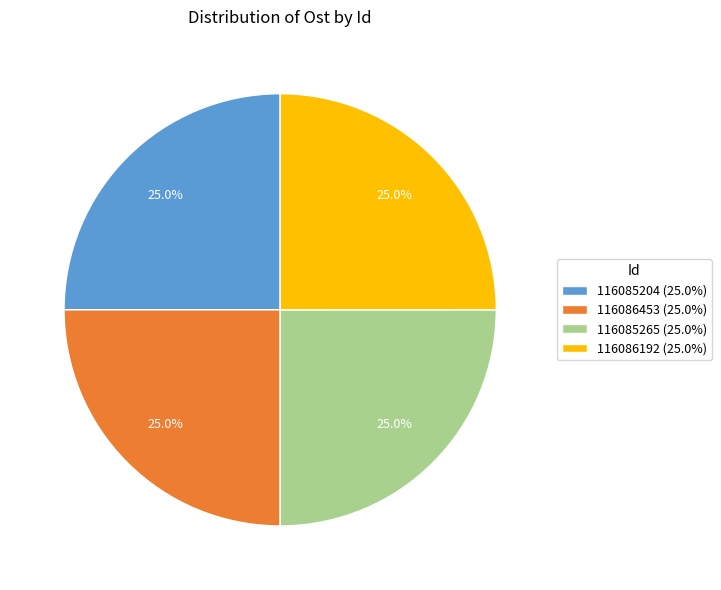

True or false: 116085204 accounts for 33% of the total.

False